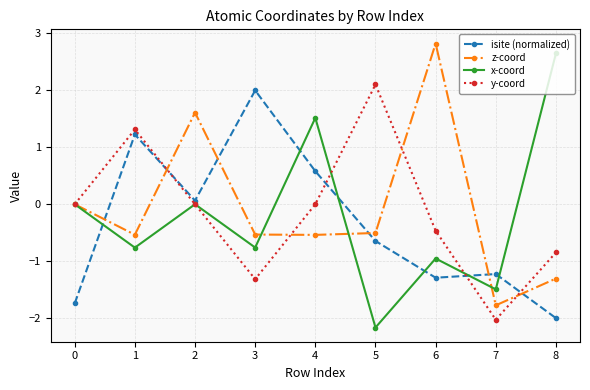

What is the value of the z-coord point at the 9th from the left?

-1.3